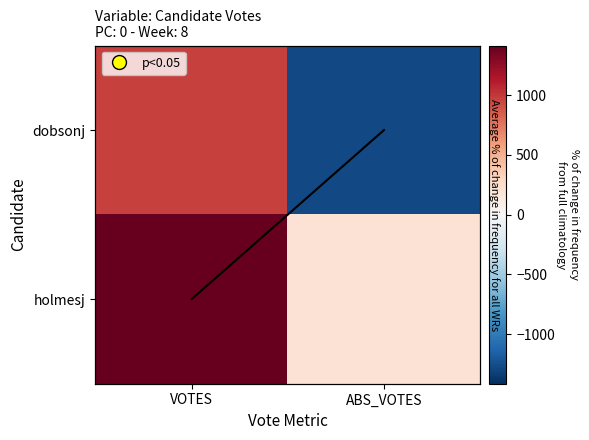

What is the approximate value of holmesj at ABS_VOTES, to the nearest 100?

200